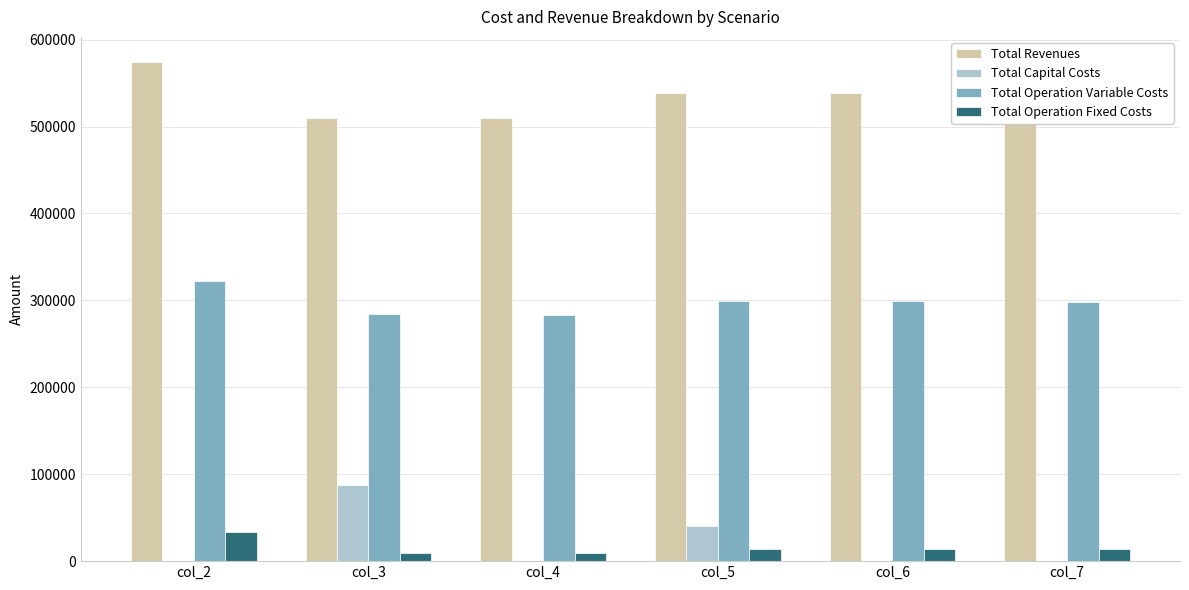

The value of Total Revenues at col_2 is 342615.6. True or false?

False